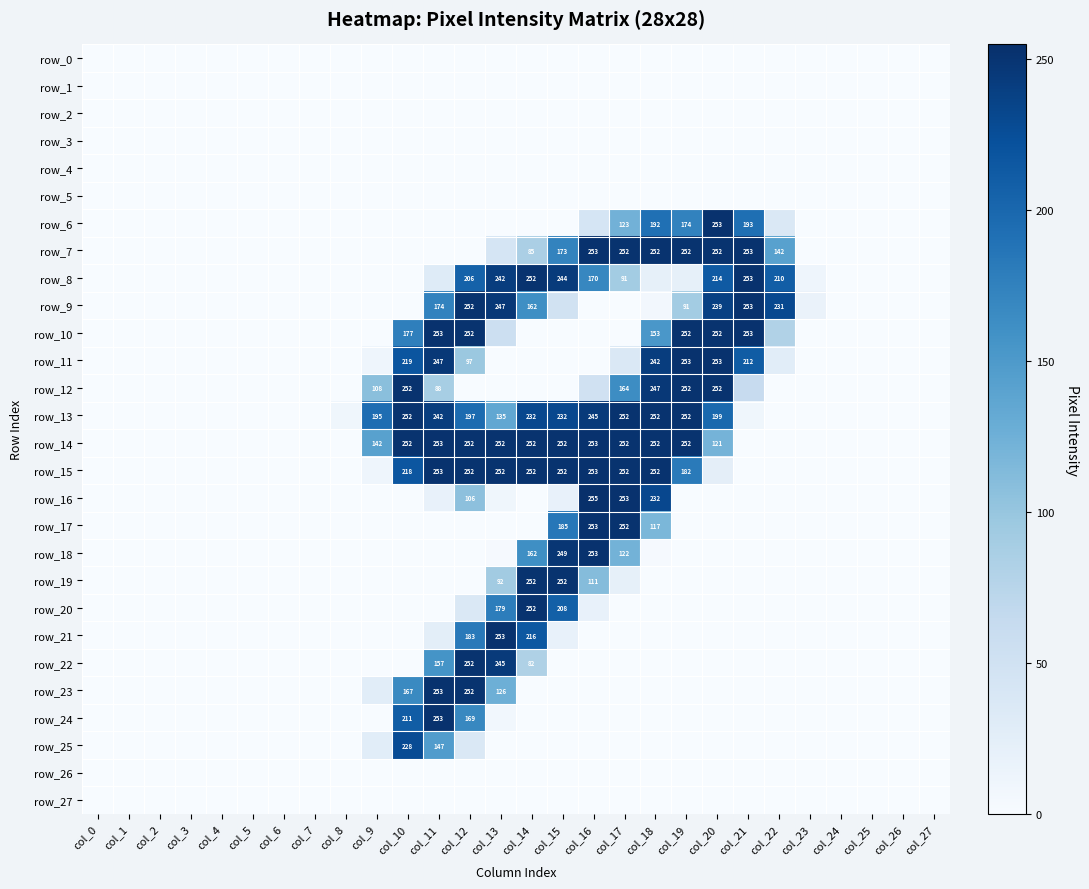

The value of row_21 at col_16 is 0. True or false?

True